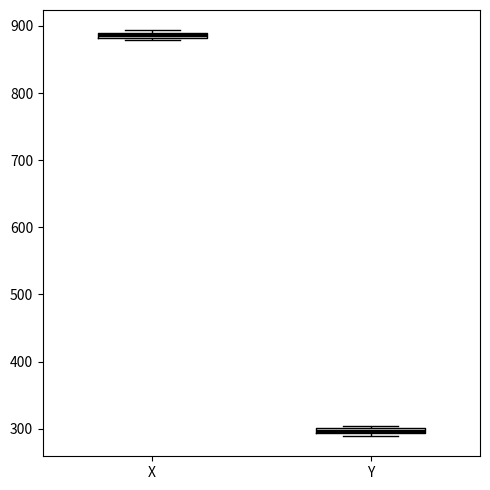

Where is the upper edge of the box for X on the y-axis? The values are not printed on the chart, so give them approximately, as read against the axis.

890